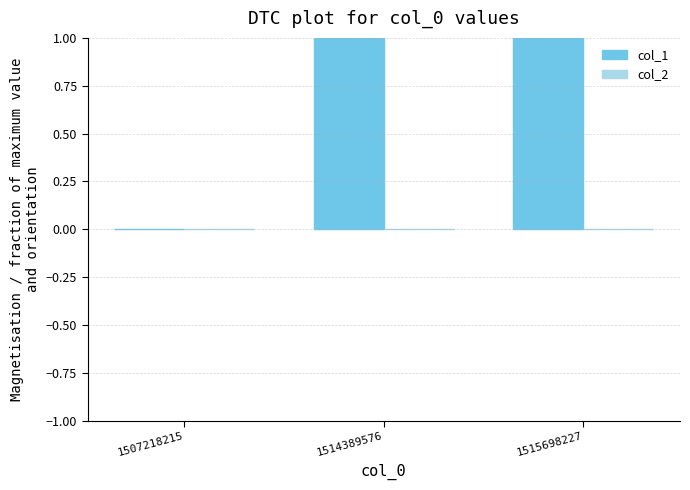

Reading right to left, extract all data points from this chart.

col_1: 2	1	0
col_2: 0	0	0